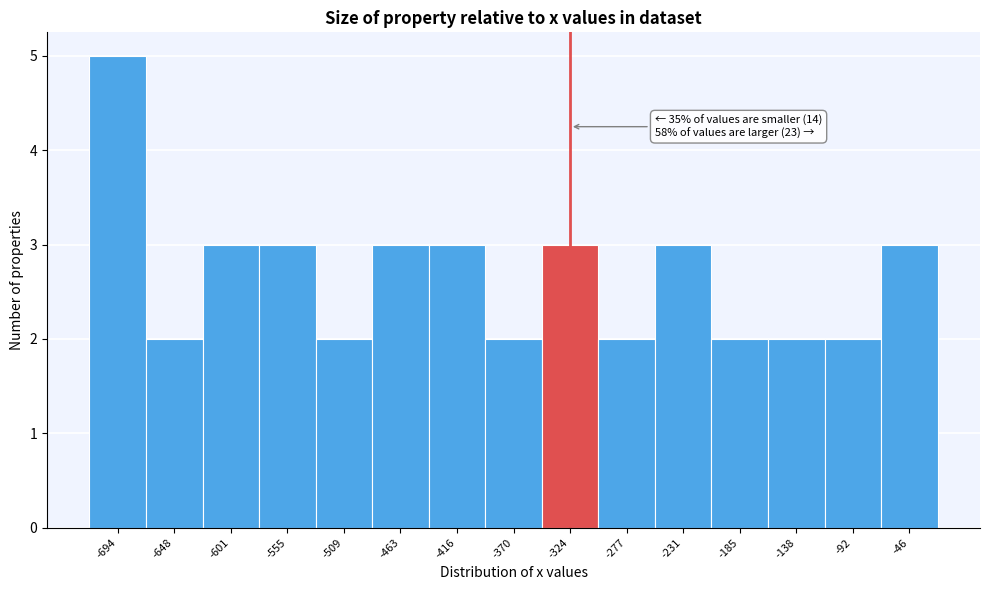

Reading left to right, extract all data points from this chart.

-694=5	-648=2	-601=3	-555=3	-509=2	-463=3	-416=3	-370=2	-324=3	-277=2	-231=3	-185=2	-138=2	-92=2	-46=3